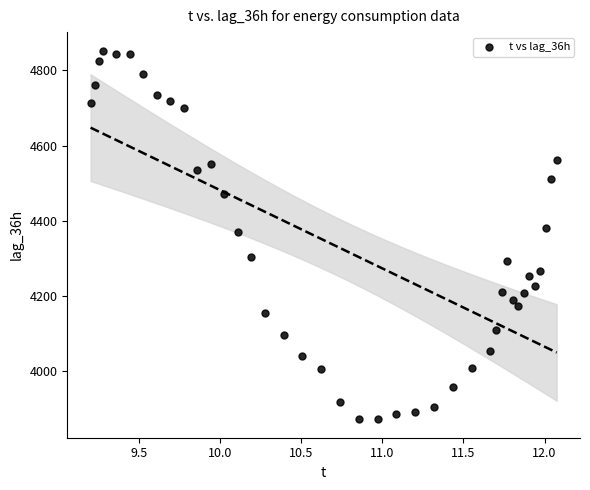

What is the range of Y values (max minus min)?

982